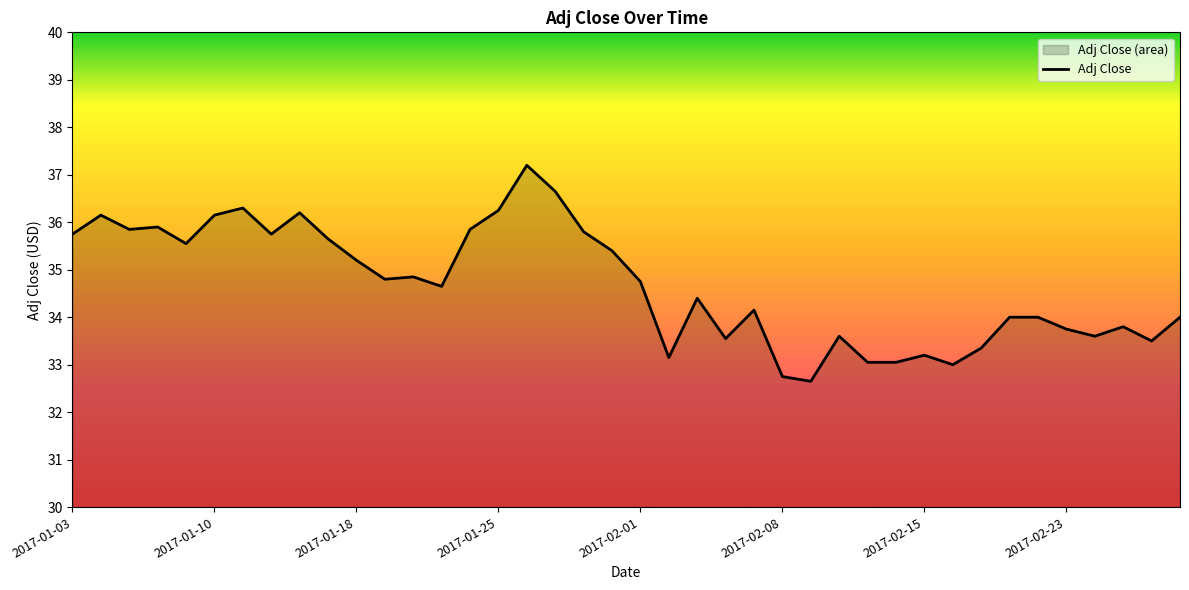

Reading right to left, extract all data points from this chart.

34.0	33.5	33.8	33.6	33.8	34.0	34.0	33.3	33.0	33.2	33.0	33.0	33.6	32.7	32.8	34.2	33.5	34.4	33.2	34.8	35.4	35.8	36.7	37.2	36.2	35.8	34.7	34.8	34.8	35.2	35.7	36.2	35.8	36.3	36.2	35.5	35.9	35.8	36.2	35.8